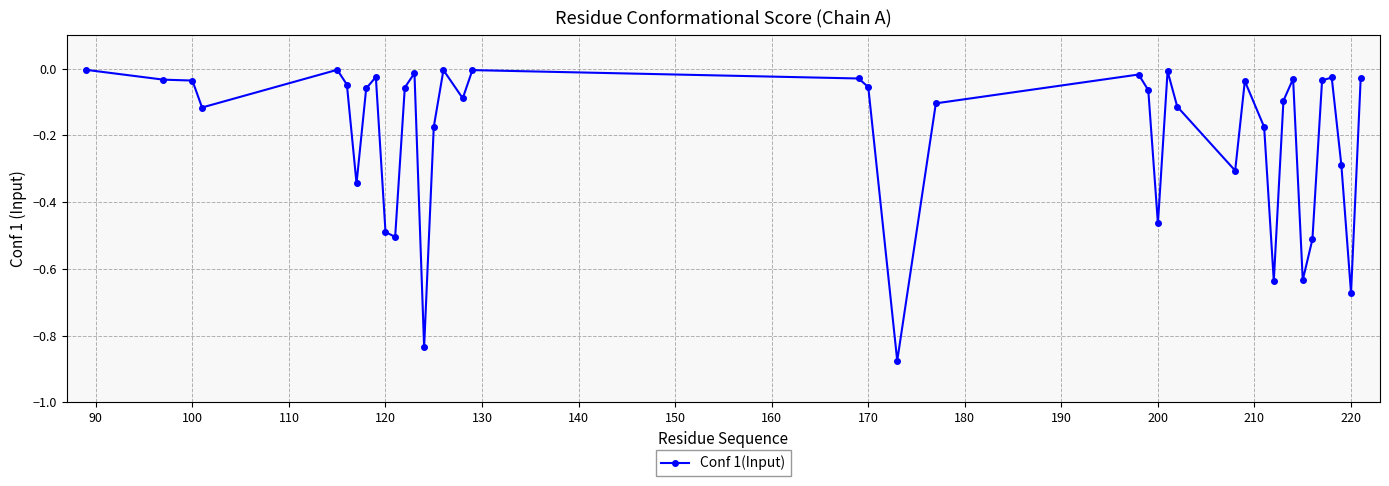

How many lines are shown in the chart?

1